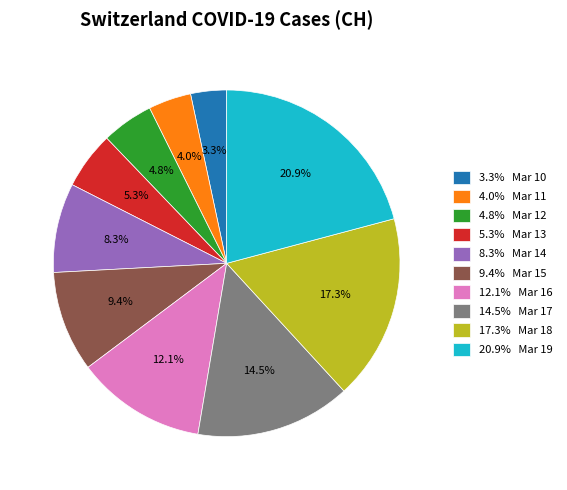

Rank the categories by value from lowest to highest.

3.3% Mar 10, 4.0% Mar 11, 4.8% Mar 12, 5.3% Mar 13, 8.3% Mar 14, 9.4% Mar 15, 12.1% Mar 16, 14.5% Mar 17, 17.3% Mar 18, 20.9% Mar 19